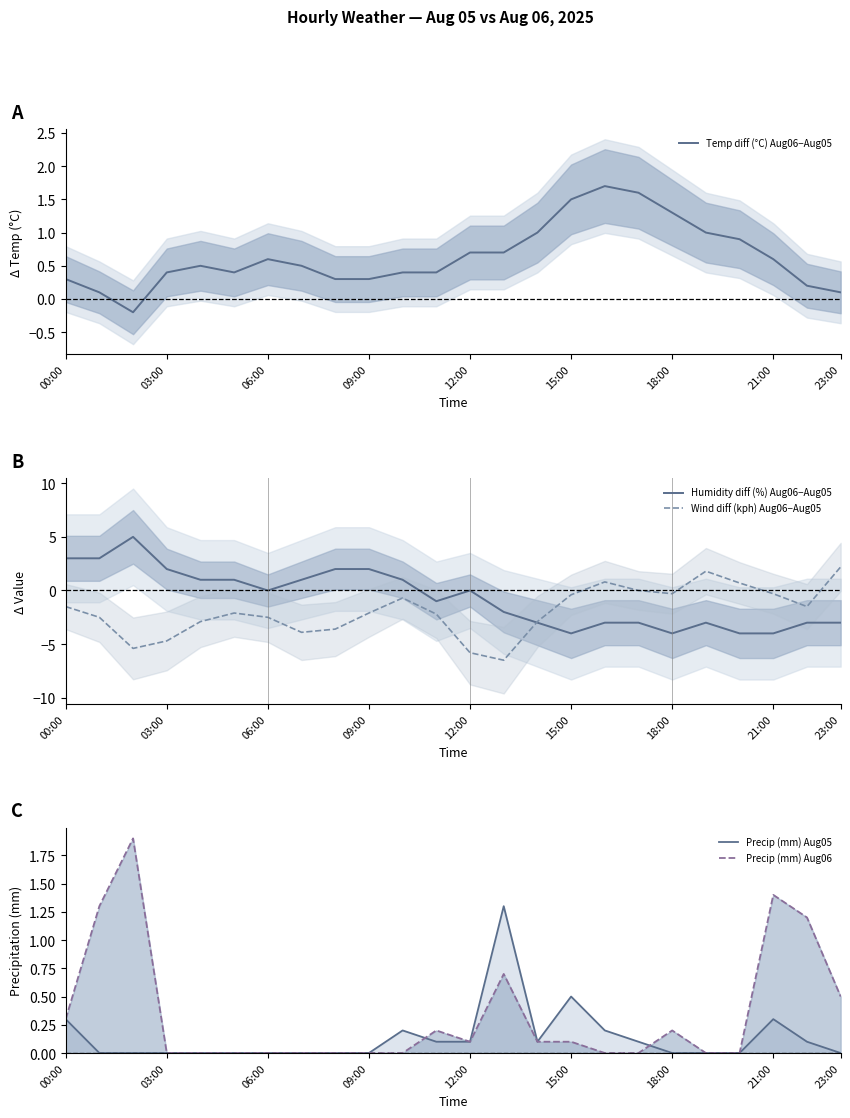

The Temp diff (°C) Aug06−Aug05 series shows 0.3 at 00:00. True or false?

True